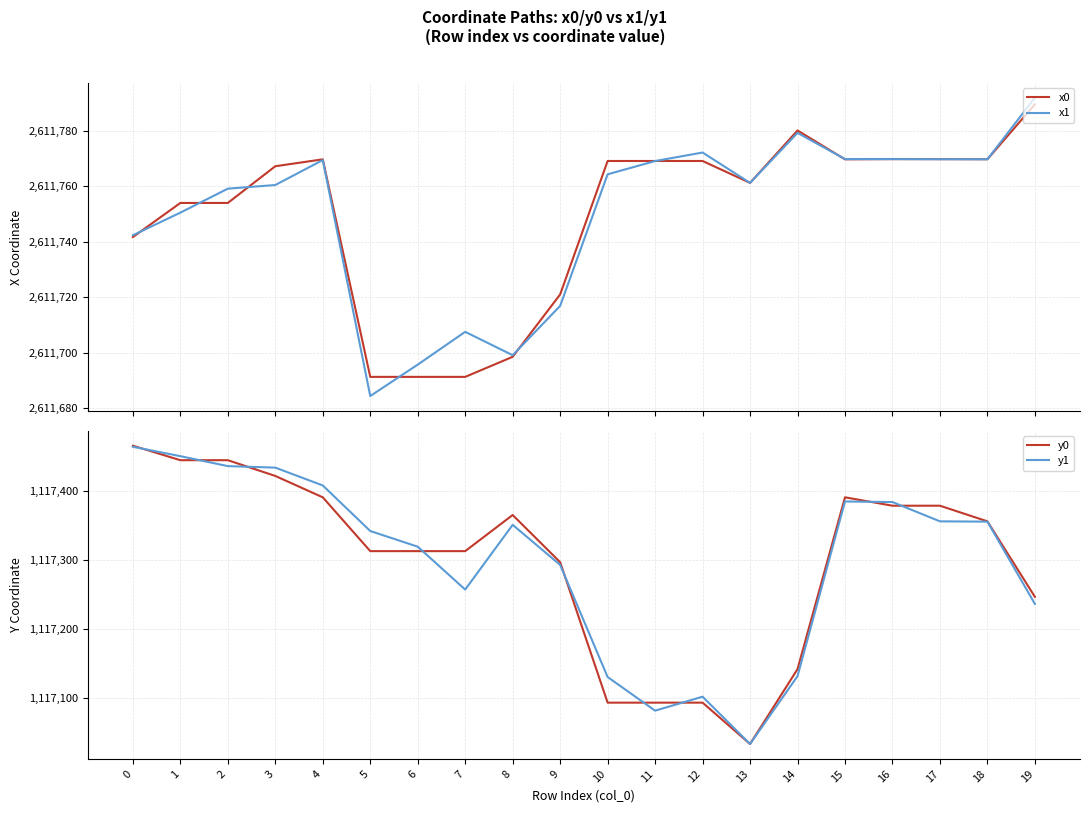

Which series changed the most between 2 and 17?

y1